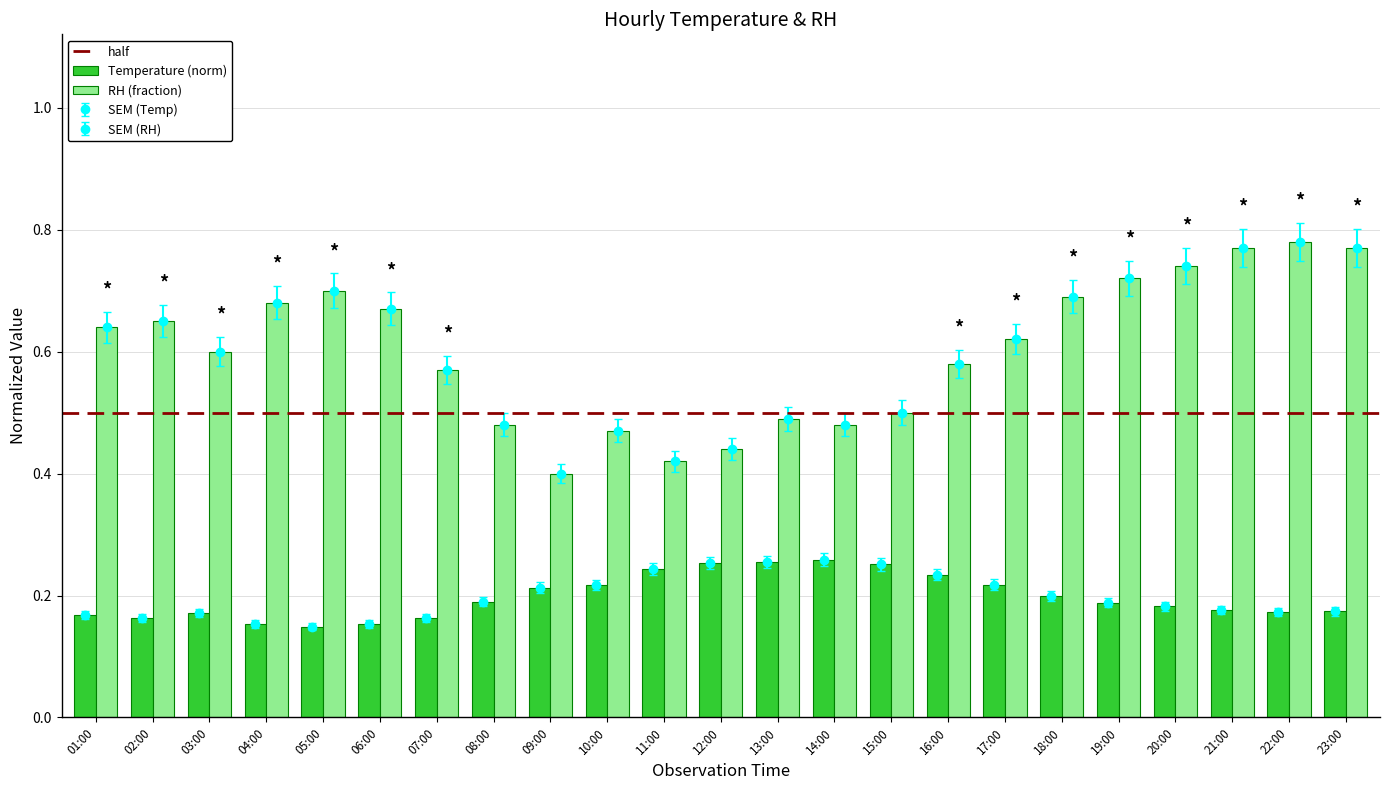

Rank the categories by Temperature value from lowest to highest.

05:00, 04:00, 06:00, 02:00, 07:00, 01:00, 03:00, 22:00, 23:00, 21:00, 20:00, 19:00, 08:00, 18:00, 09:00, 10:00, 17:00, 16:00, 11:00, 15:00, 12:00, 13:00, 14:00